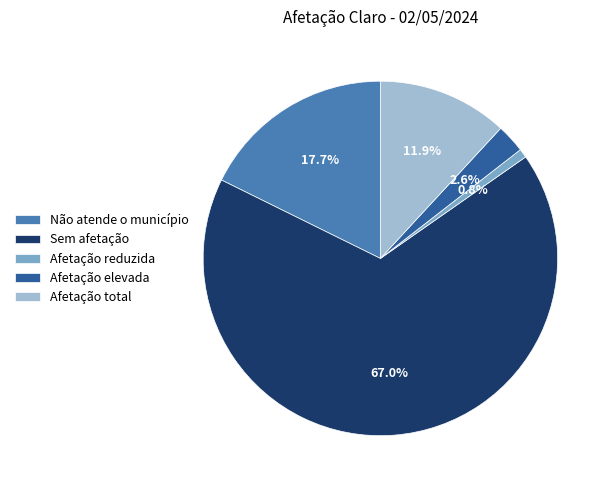

To the nearest percent, what is the difference between the Sem afetação and Afetação total slice percentages?

55%